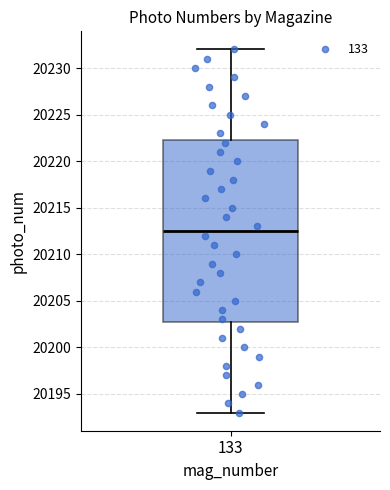

Transcribe this box plot: give where the median line is, the range the box spans, and where the two whiskers end, as read against the y-axis. The values are not printed on the chart, so give them approximately, as read against the axis.

median 20212.5, box 20203.0 to 20222.5, whiskers 20193.0 to 20232.0